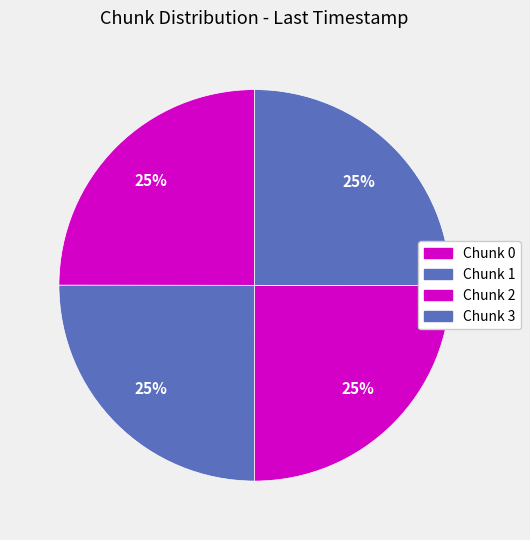

What percentage is the Chunk 2 slice, to the nearest percent?

25%